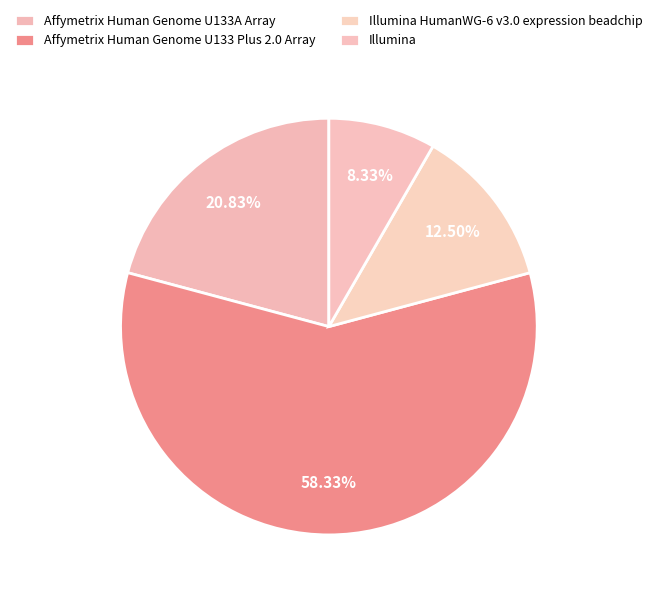

Count the number of slices in the pie.

4